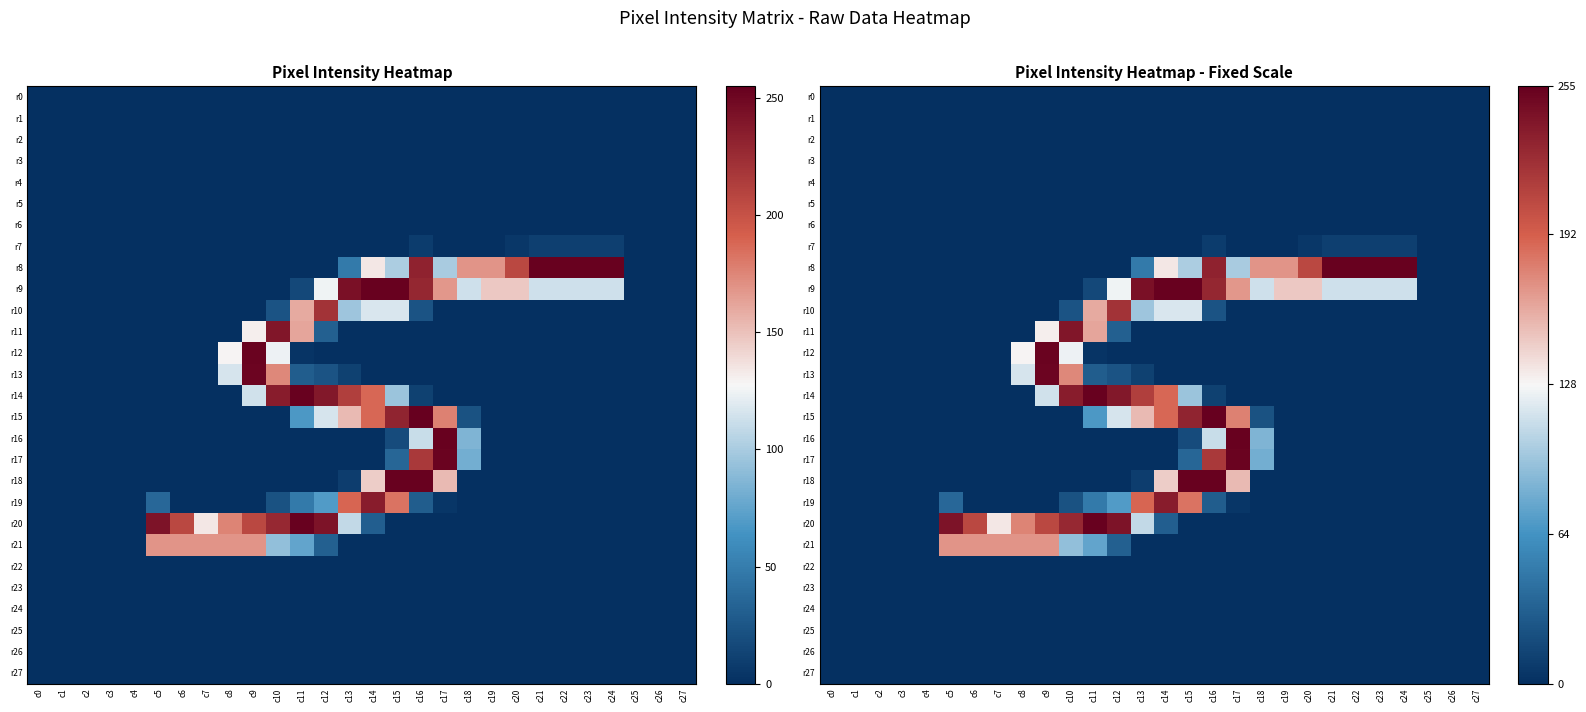

What is the difference between the highest and lowest values at c20?

207